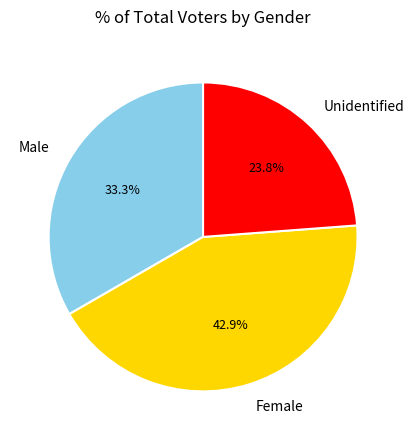

Which slice is the smallest?

Unidentified